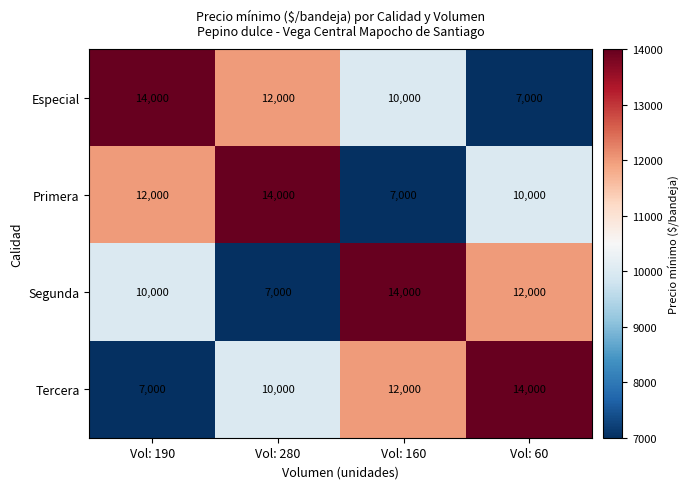

What is the difference between the Segunda values at Vol: 280 and Vol: 190?

3000